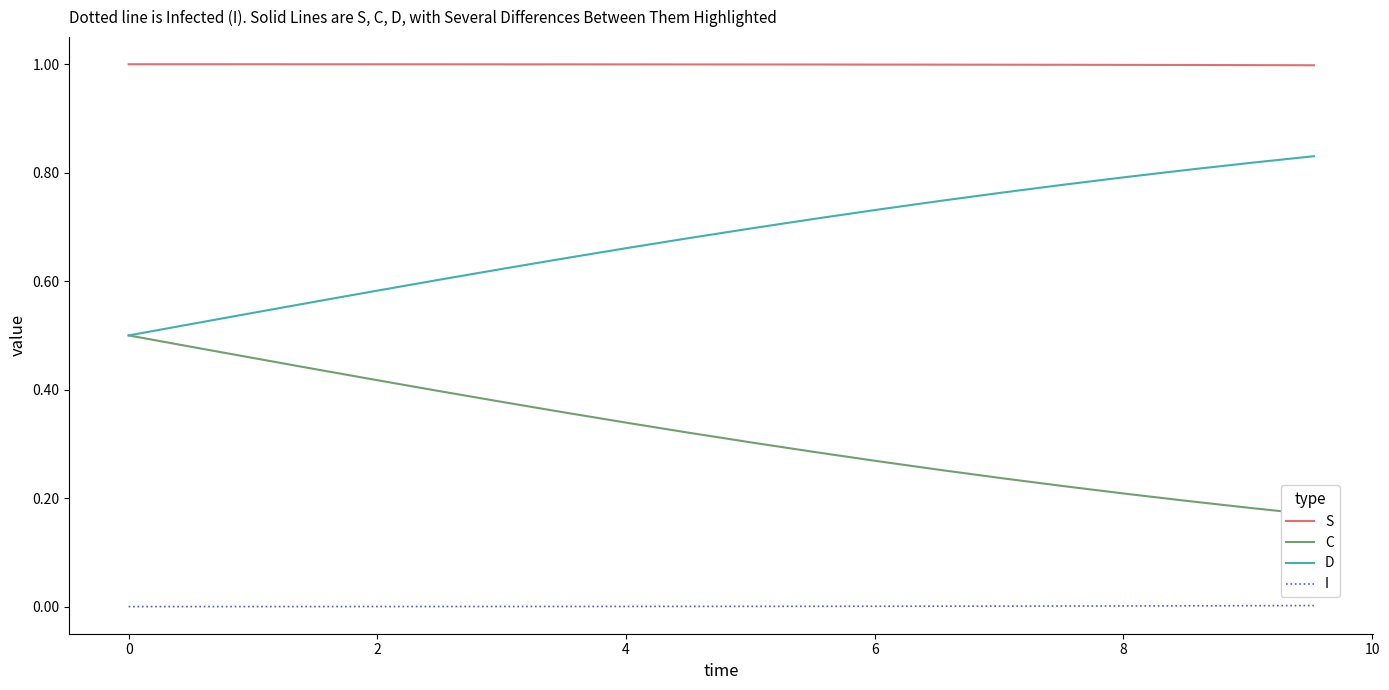

True or false: D and I cross at least once.

False